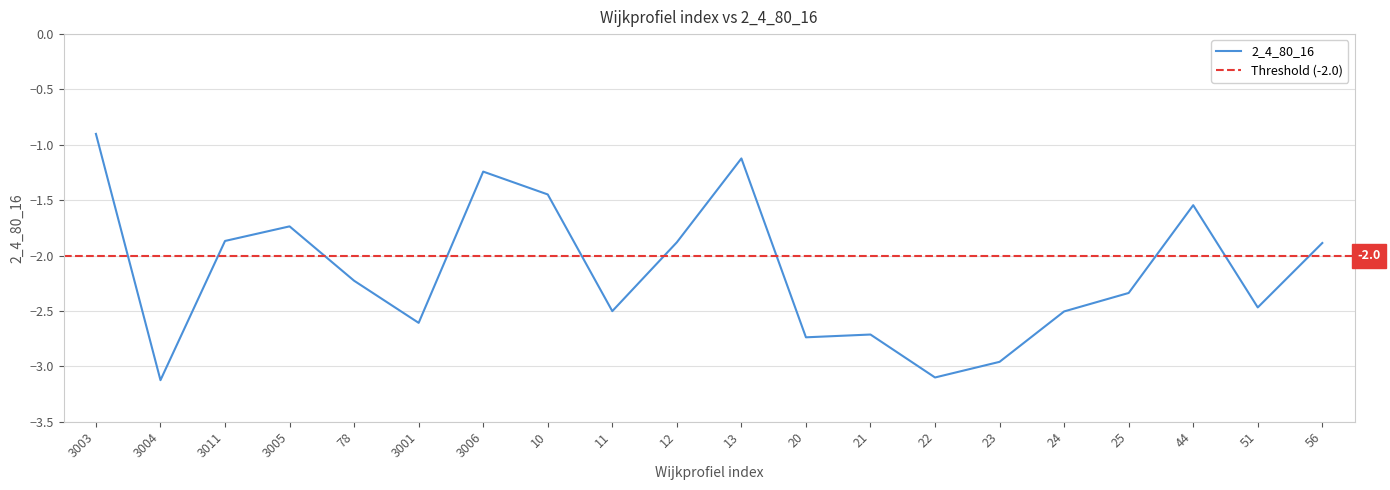

The value at 56 is -3.1. True or false?

False